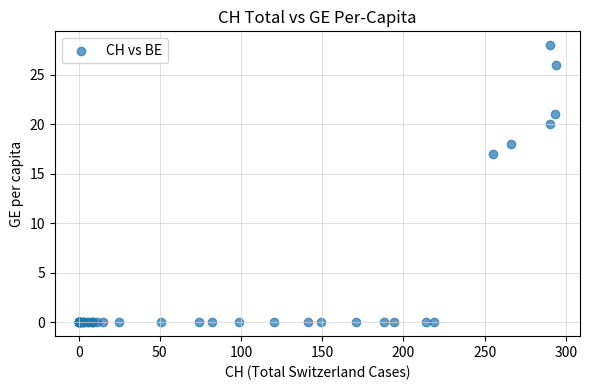

What Y value in the scatter plot is closest to 14?

17